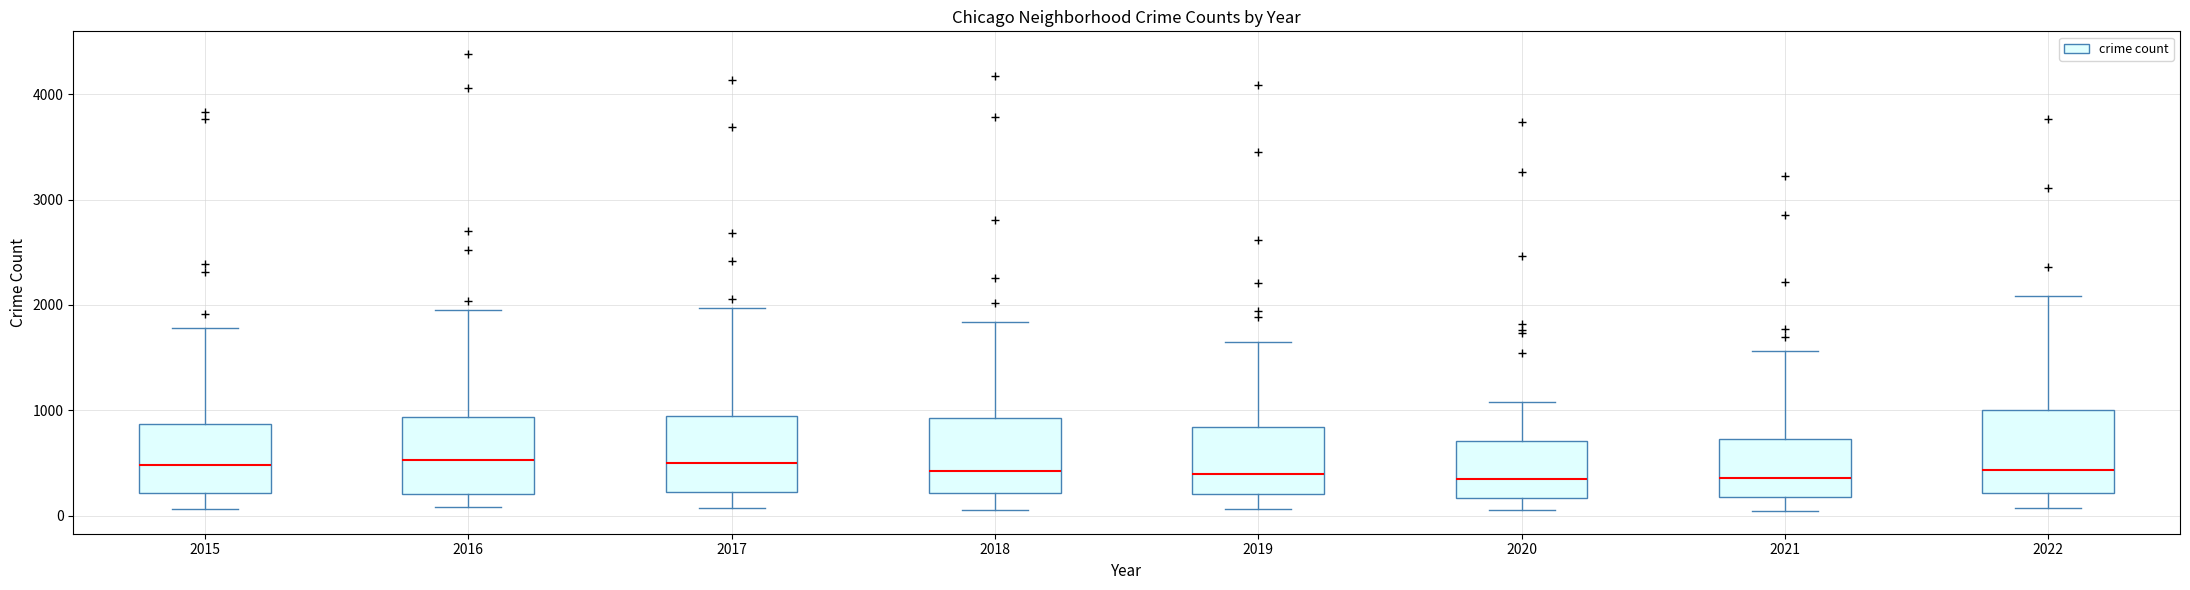

Reading left to right, transcribe this box plot: for each box, give where its median line is, the range the box spans, and where its two whiskers end, as read against the y-axis. The values are not printed on the chart, so give them approximately, as read against the axis.

2015: median 500, box 200 to 900, whiskers 100 to 1800
2016: median 500, box 200 to 900, whiskers 100 to 2000
2017: median 500, box 200 to 900, whiskers 100 to 2000
2018: median 400, box 200 to 900, whiskers 100 to 1800
2019: median 400, box 200 to 800, whiskers 100 to 1700
2020: median 400, box 200 to 700, whiskers 100 to 1100
2021: median 400, box 200 to 700, whiskers 0 to 1600
2022: median 400, box 200 to 1000, whiskers 100 to 2100